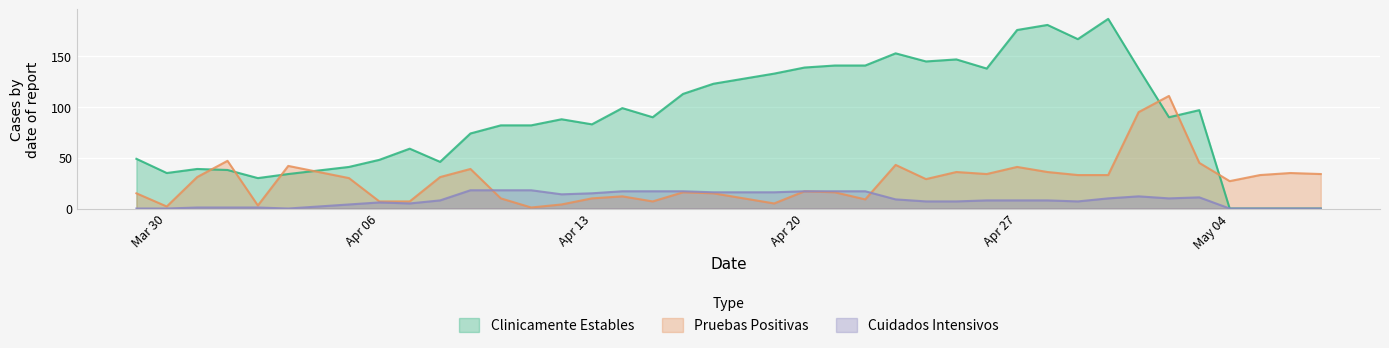

How many interior local valleys does the Clinicamente Estables series have?

9